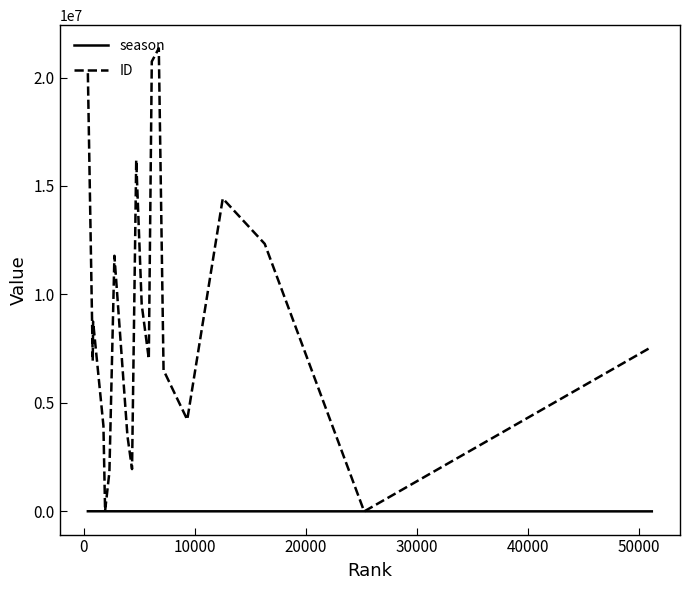

Which series has the largest total across all categories?

ID